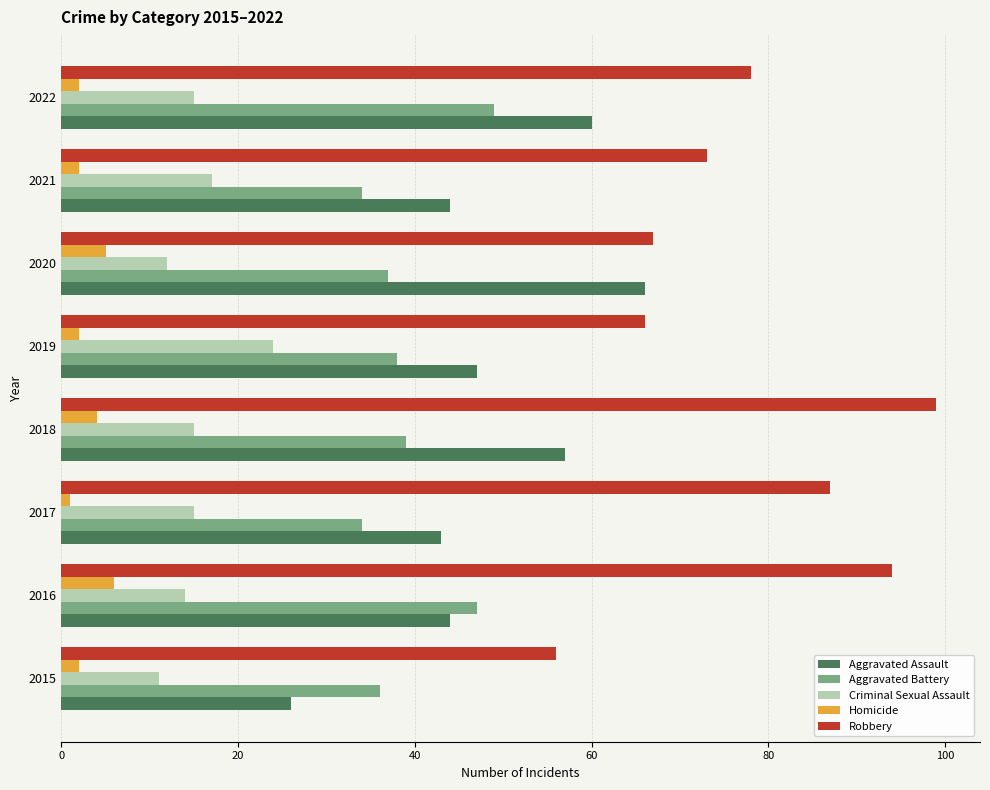

Rank the categories by Robbery value from highest to lowest.

2018, 2016, 2017, 2022, 2021, 2020, 2019, 2015